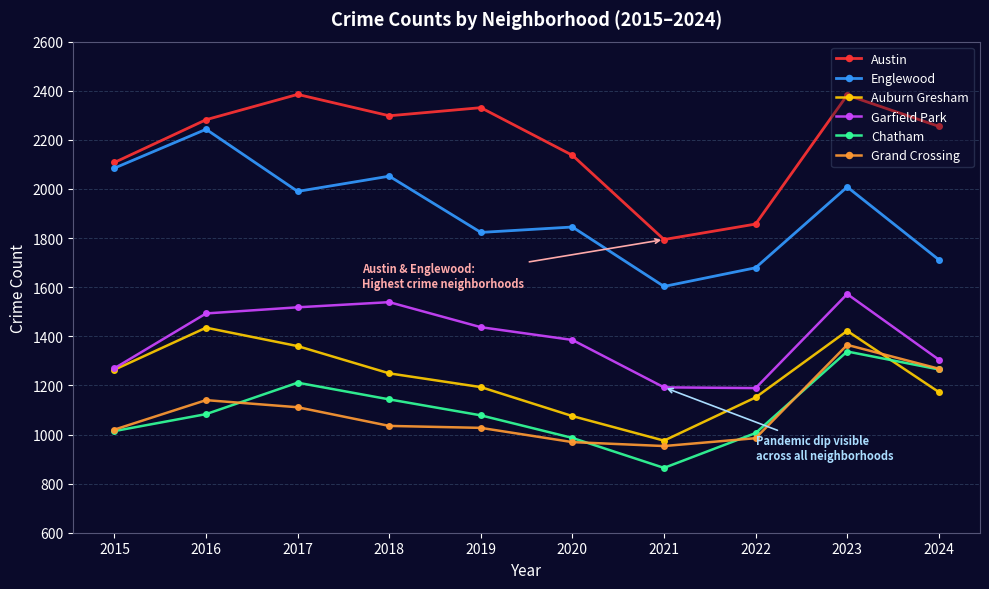

What is the sum of the Englewood values at 2023 and 2024?

3720